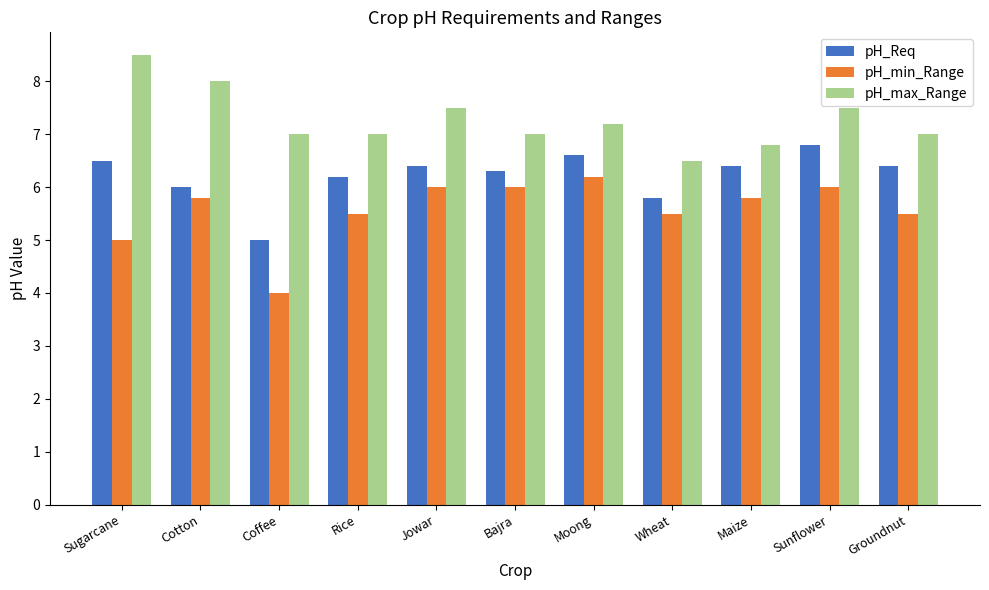

At which label does pH_max_Range reach its minimum?

Wheat